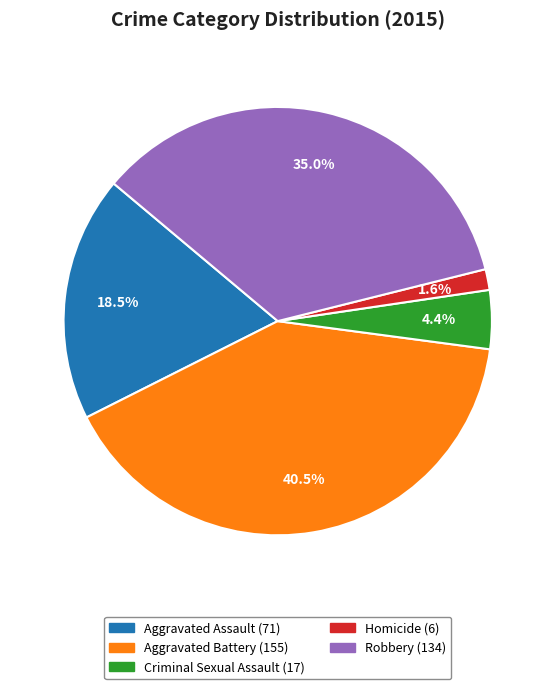

Does Aggravated Assault represent more than half of the total?

No